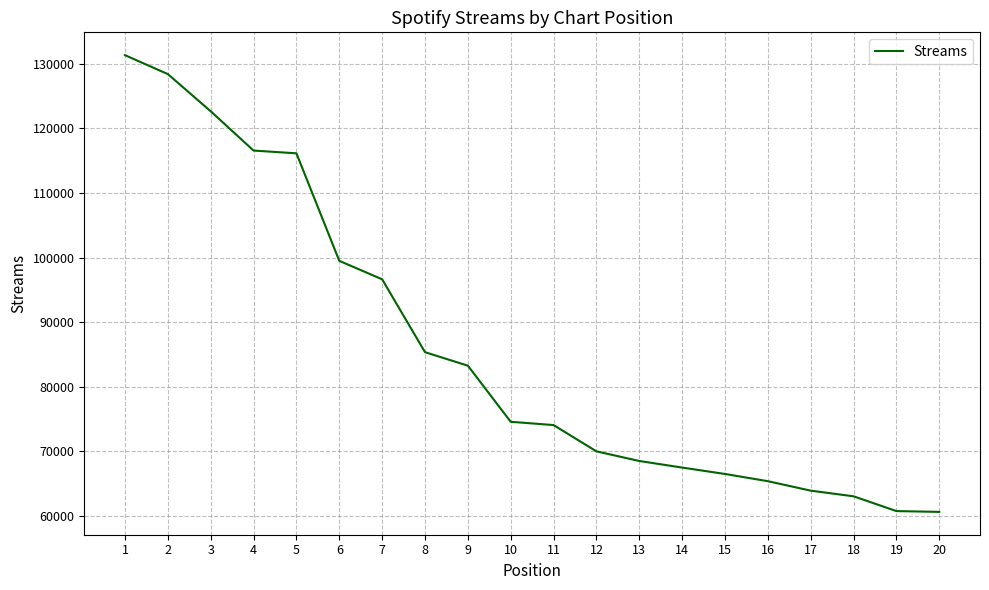

What is the sum of the values at 1 and 9?

214580